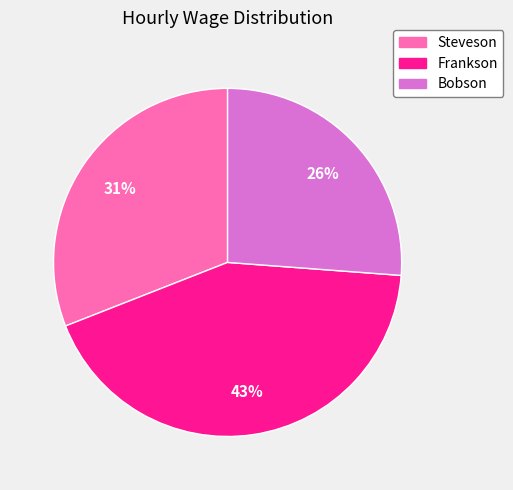

To the nearest percent, what is the combined percentage of Bobson and Frankson?

69%